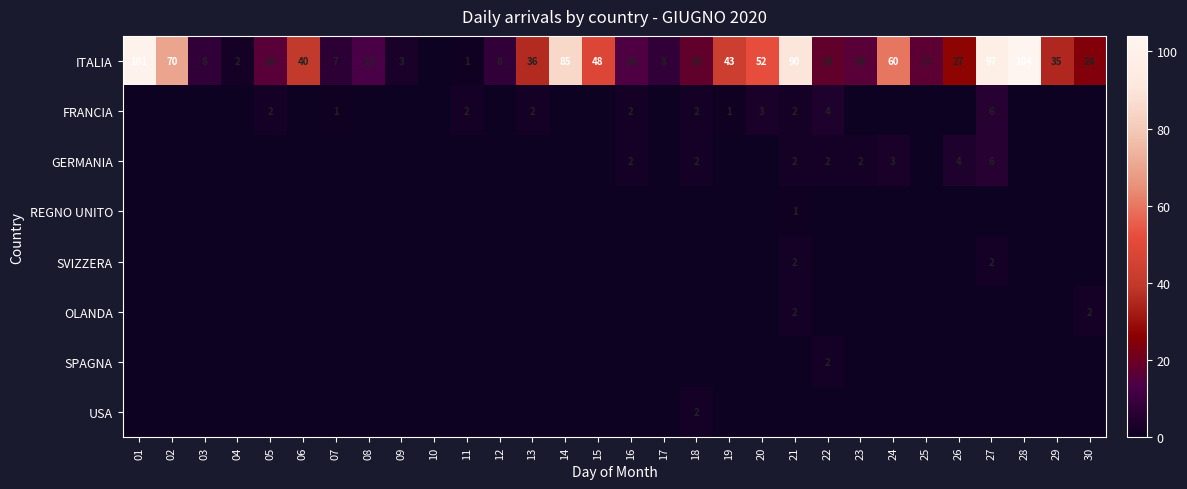

The value of ITALIA at 18 is 18. True or false?

True